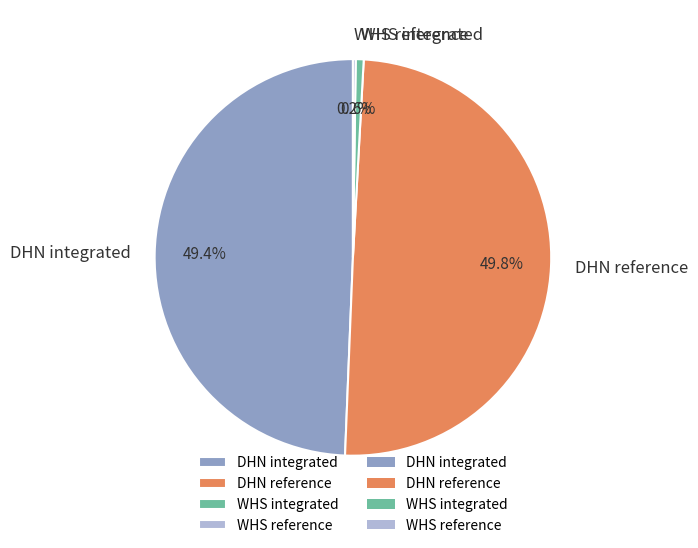

Which has a higher value, DHN reference or WHS integrated?

DHN reference